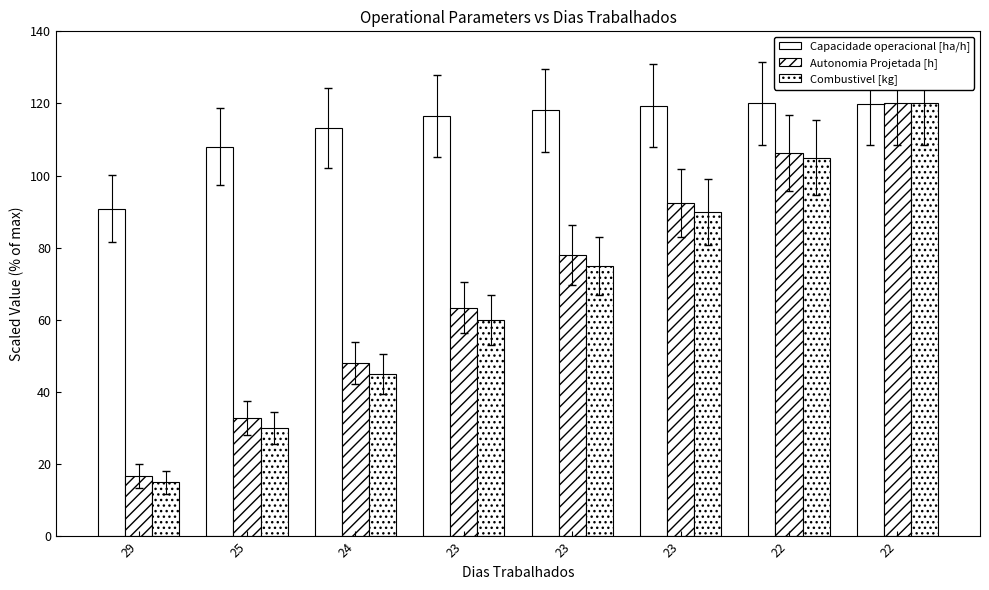

Read the Capacidade operacional [ha/h] value at 22.

120.0